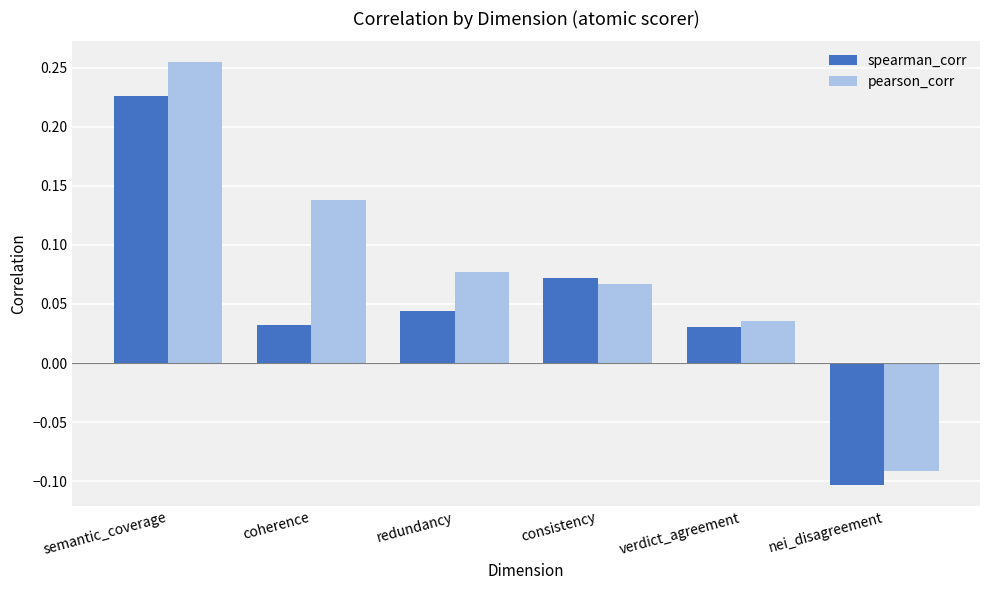

Is it true that spearman_corr equals -0.1 at nei_disagreement?

True